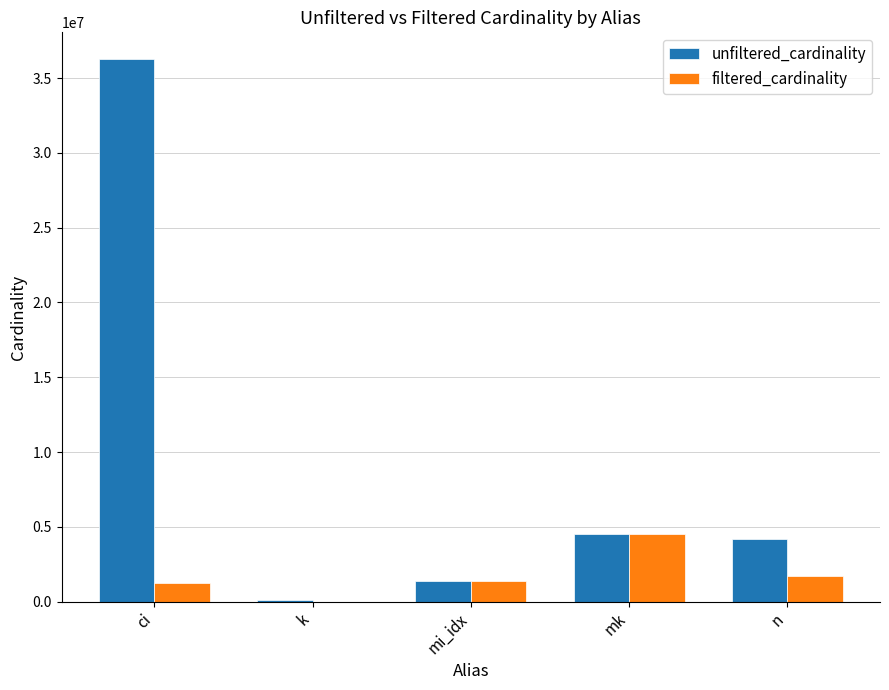

Is the value of unfiltered_cardinality at k greater than the value of filtered_cardinality at n?

No